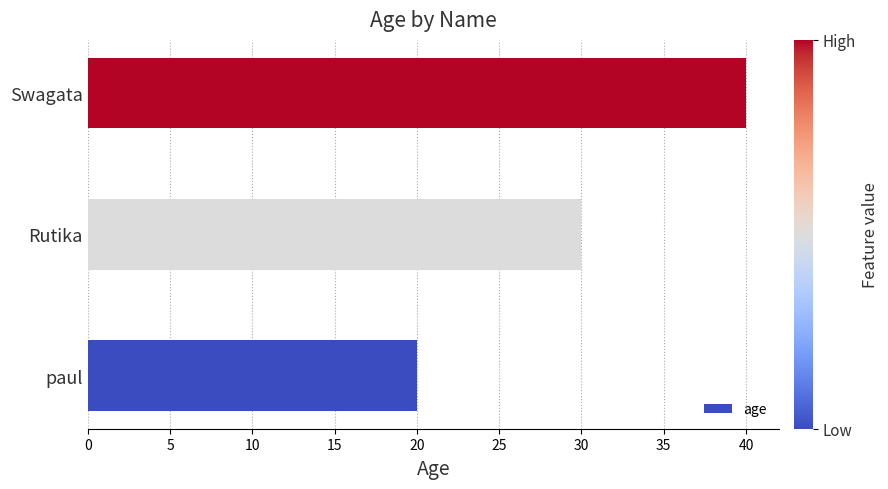

What is the difference between the maximum and minimum values?

20